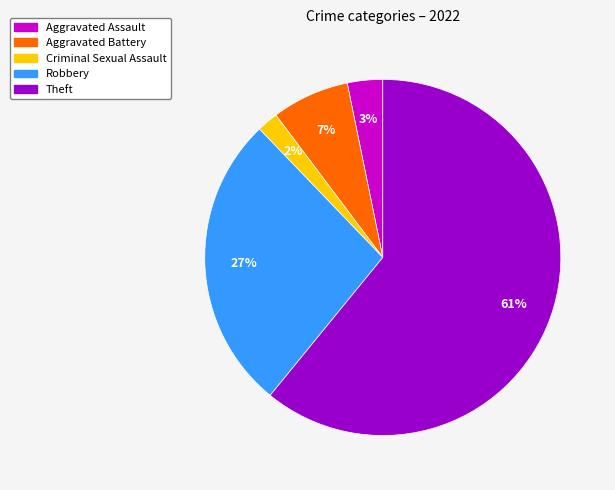

The Aggravated Battery slice represents 7% of the pie. True or false?

True